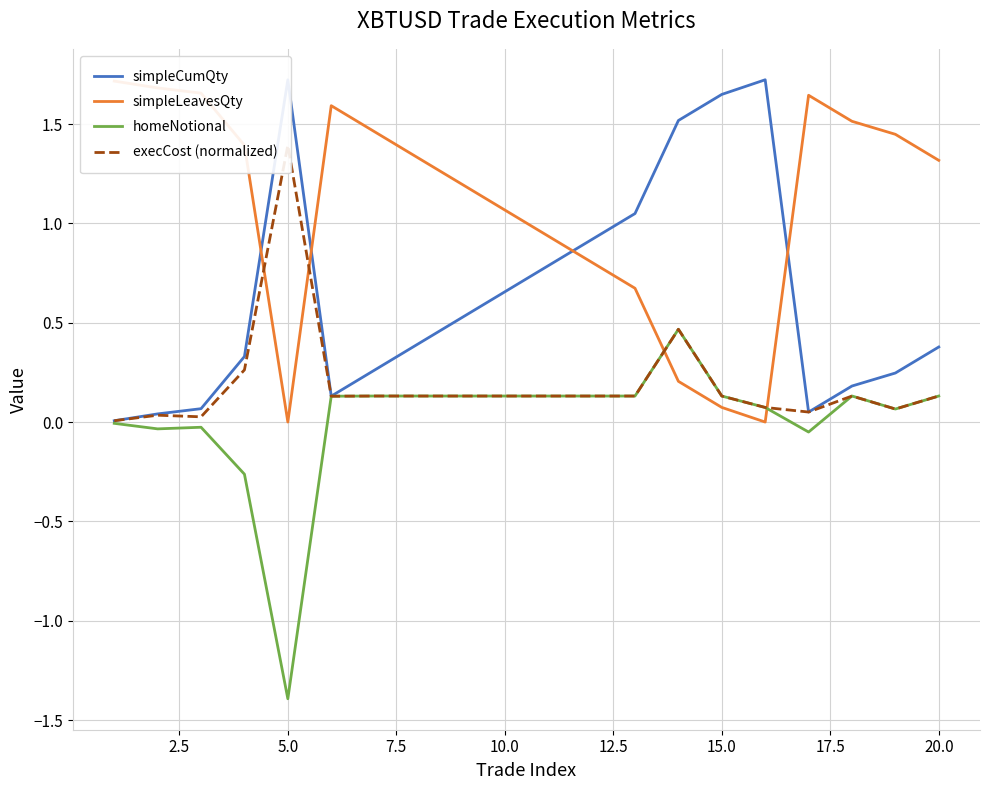

True or false: simpleLeavesQty and simpleCumQty cross at least once.

True